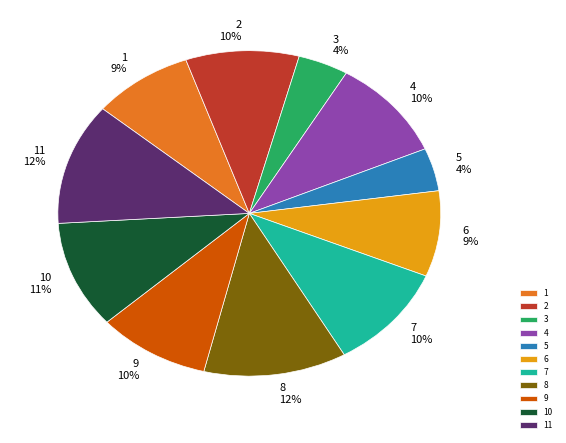

To the nearest percent, what percentage of the pie is 6?

9%